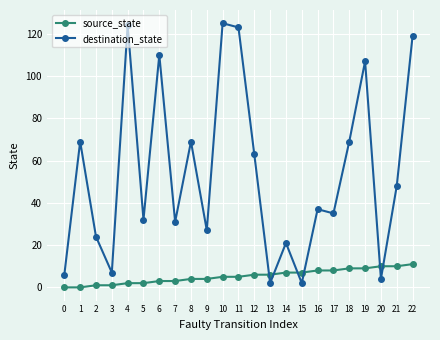

Is the value of destination_state at 18 greater than the value of source_state at 10?

Yes